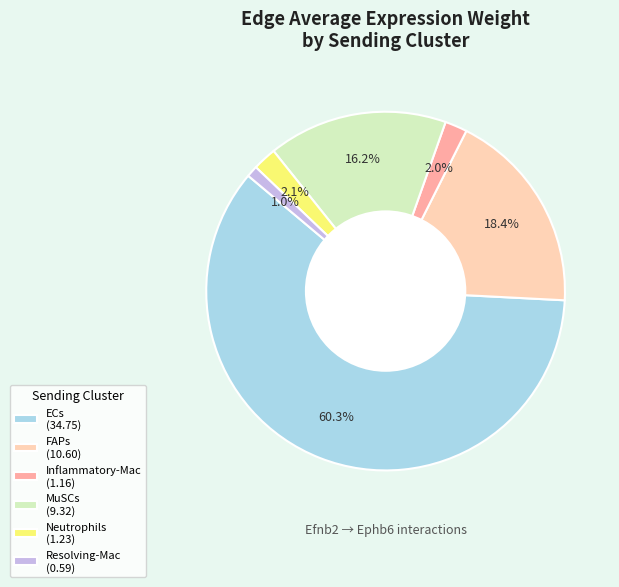

To the nearest percent, what is the difference between the Inflammatory-Mac and MuSCs slice percentages?

14%